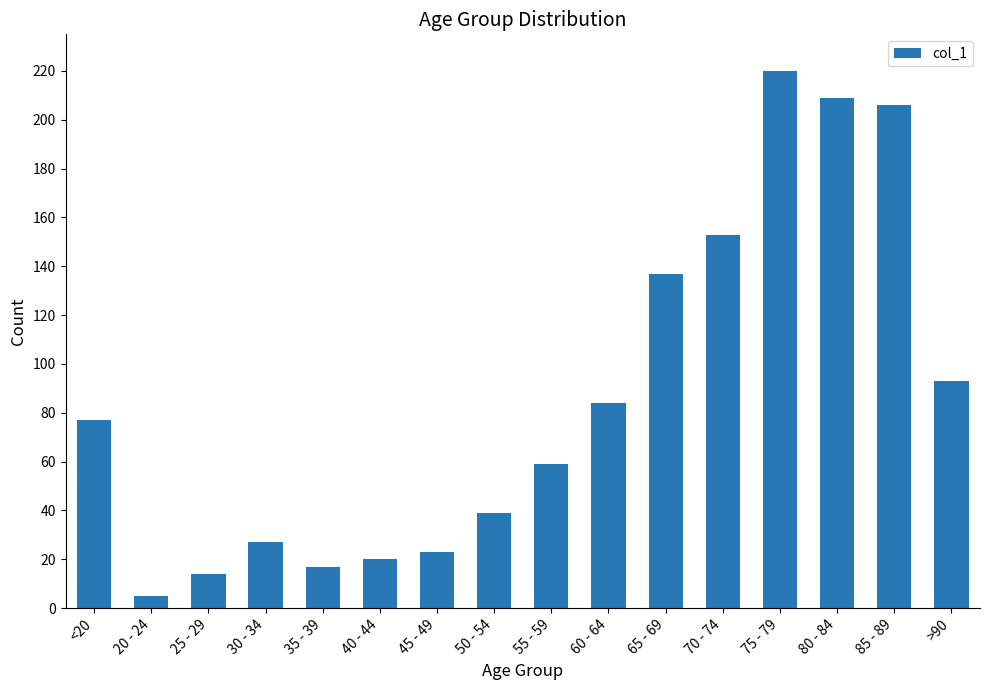

What position from the right is 35 - 39?

12